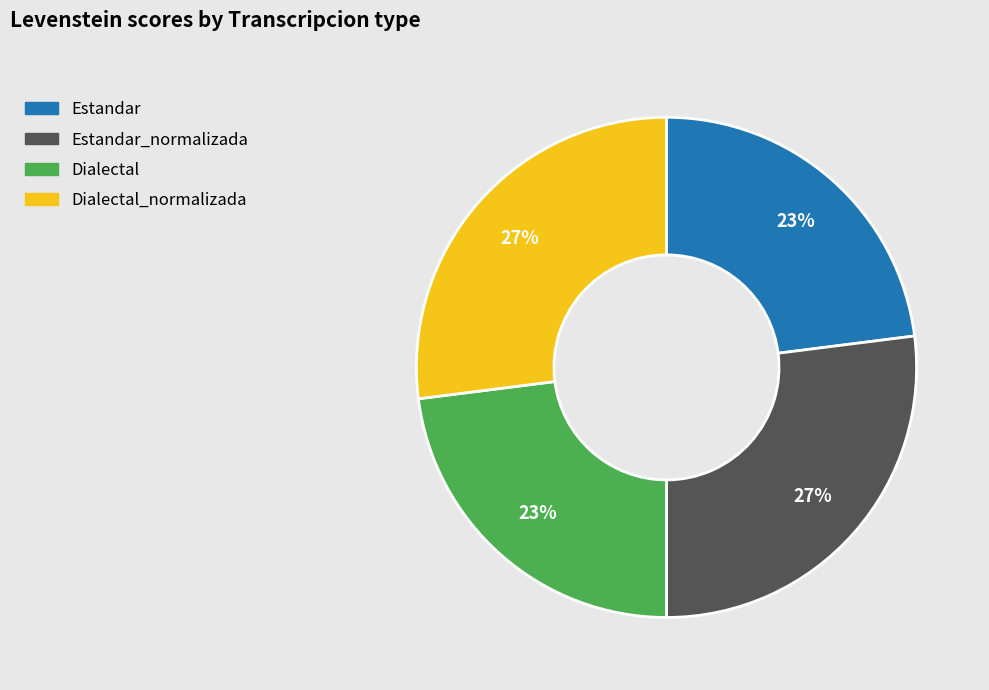

Is there any slice that represents more than half of the pie?

No